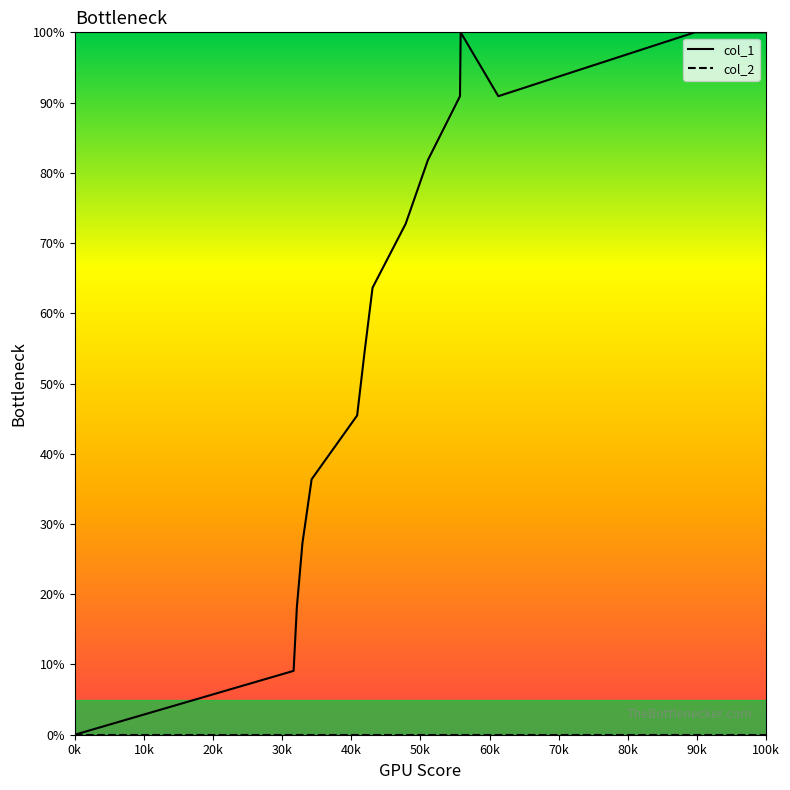

At which label does col_1 reach its minimum?

0k